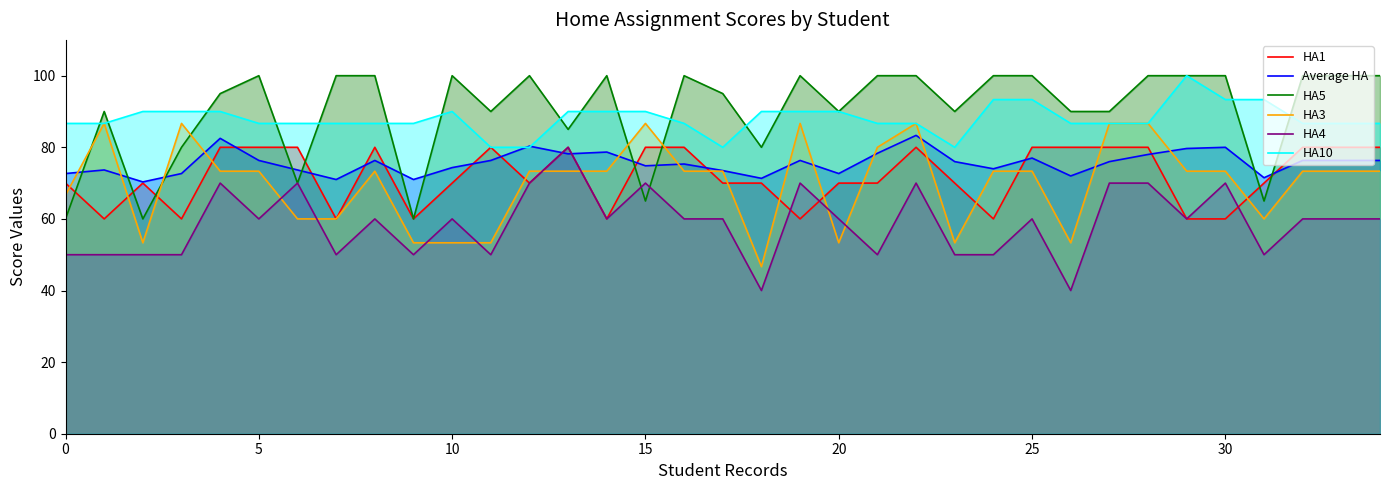

How many times do HA3 and HA5 cross each other?

5